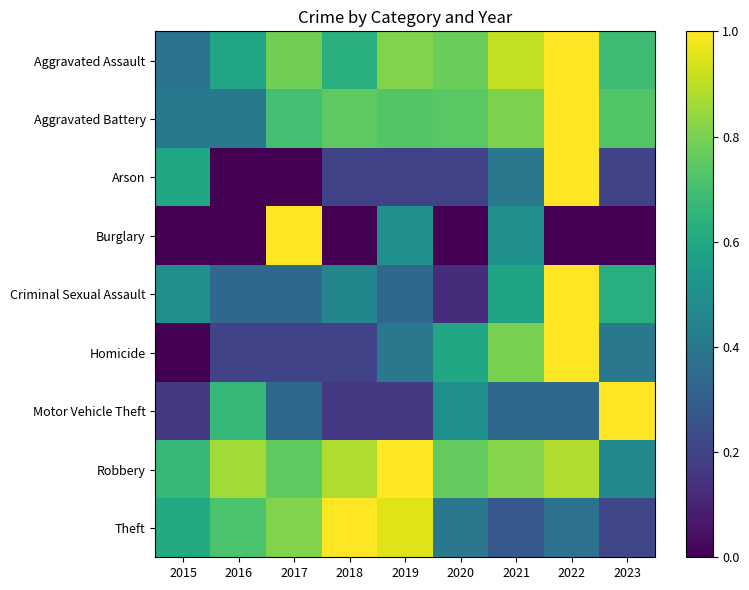

At how many categories does at least one series exceed 0?

9